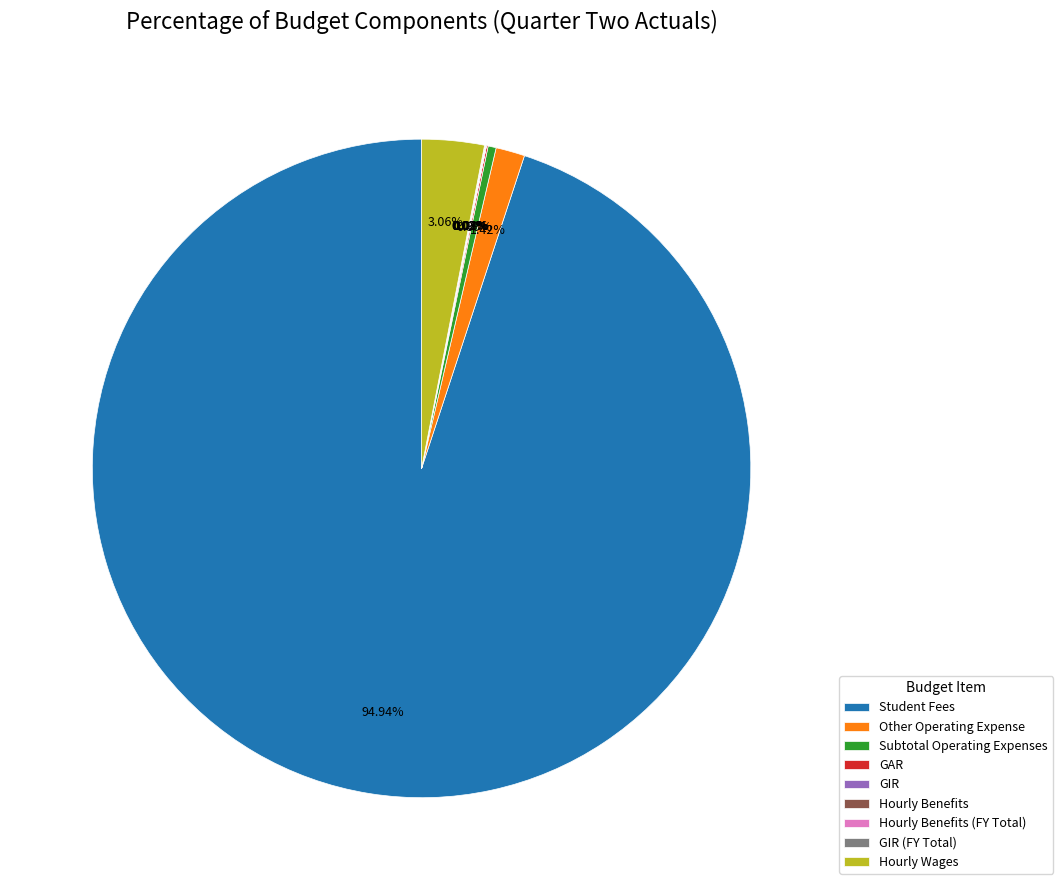

What is the majority slice?

Student Fees